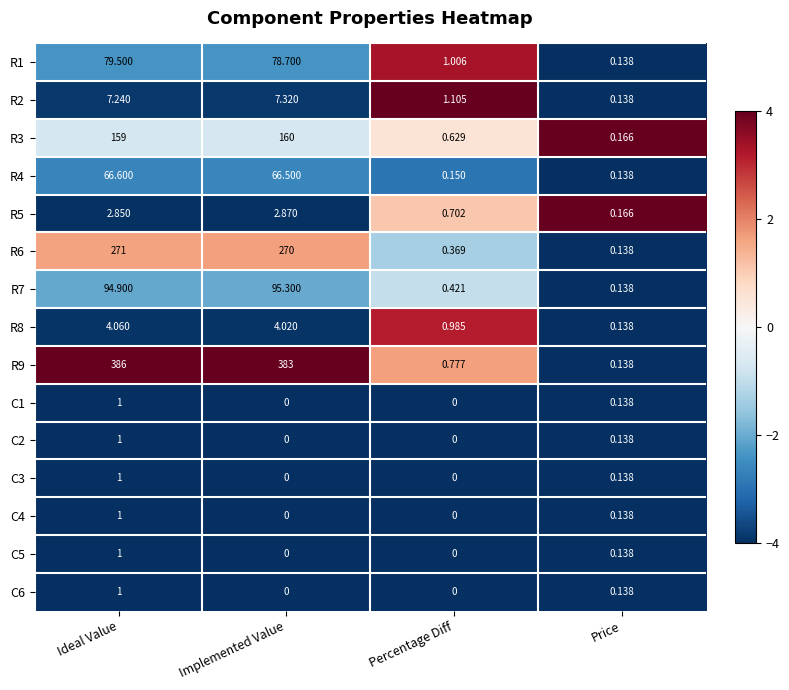

At how many categories does at least one series exceed 0?

4